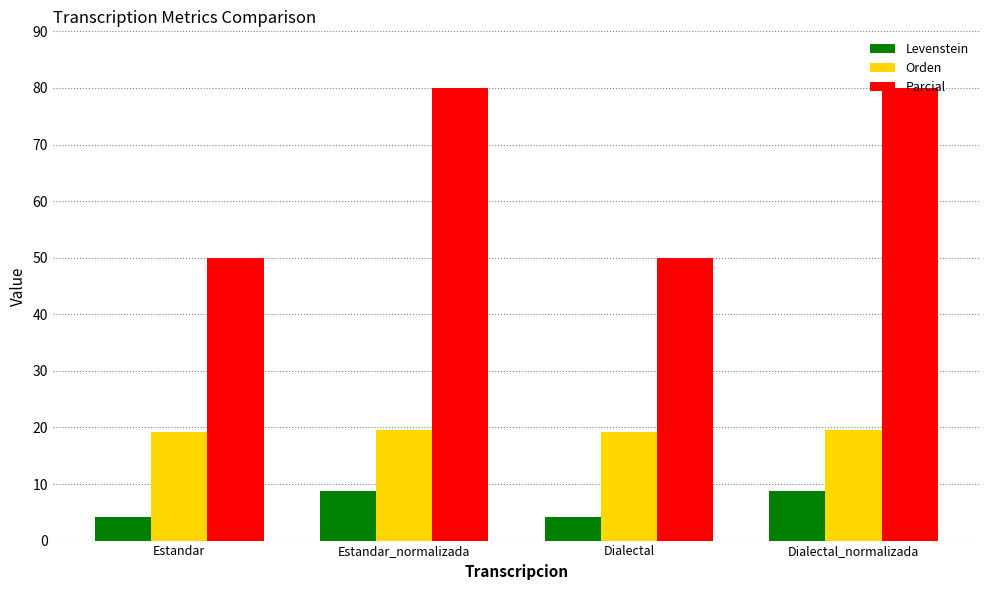

How many series are shown in this chart?

3